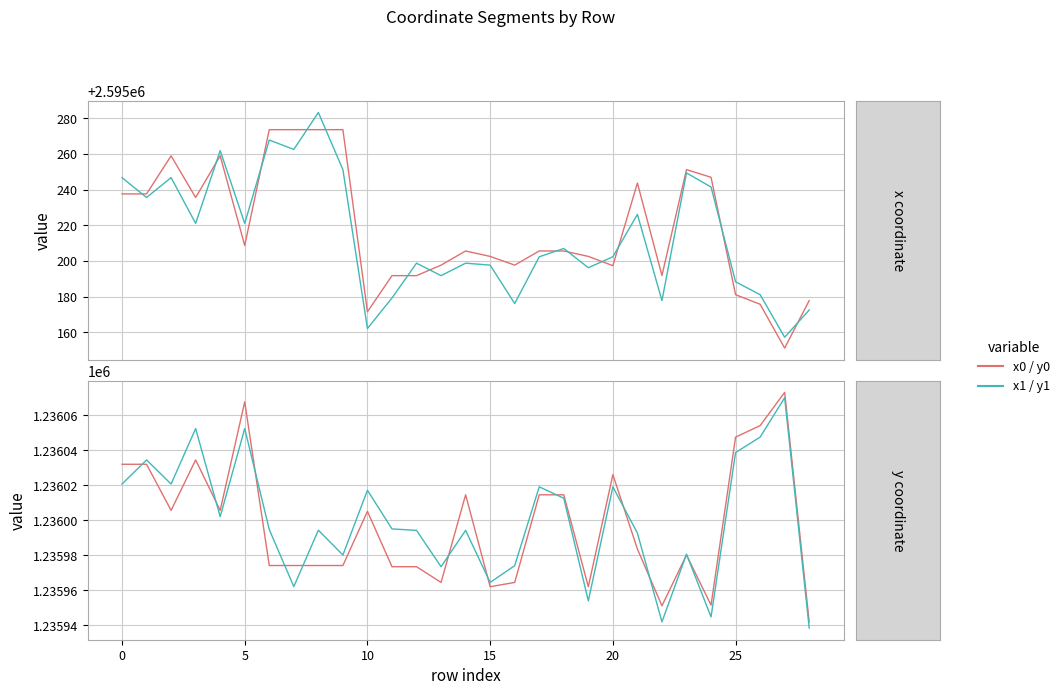

At how many categories does at least one series exceed 1456144?

29